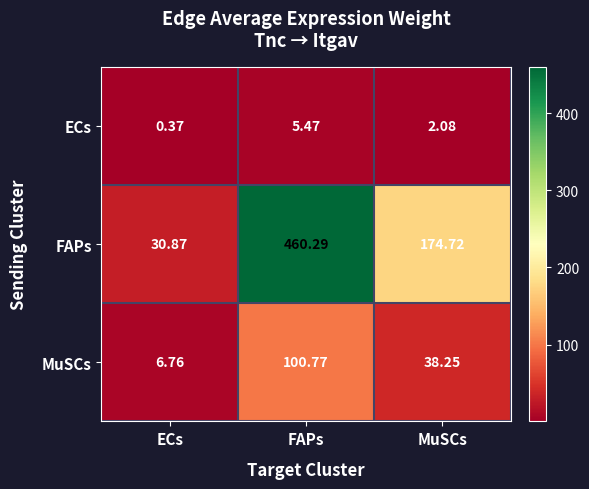

How many categories are shown in the chart?

3